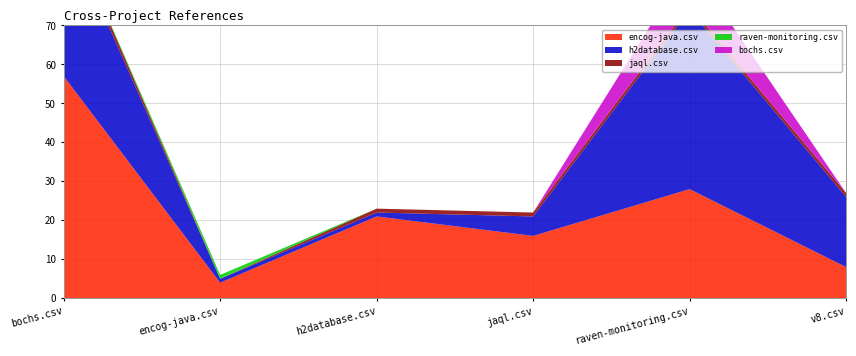

Reading left to right, what are all the values shown in this chart?

encog-java.csv: 57	4	21	16	28	8
h2database.csv: 39	1	1	5	46	18
jaql.csv: 2	0	1	1	1	1
raven-monitoring.csv: 0	1	0	0	0	0
bochs.csv: 0	0	0	0	11	0